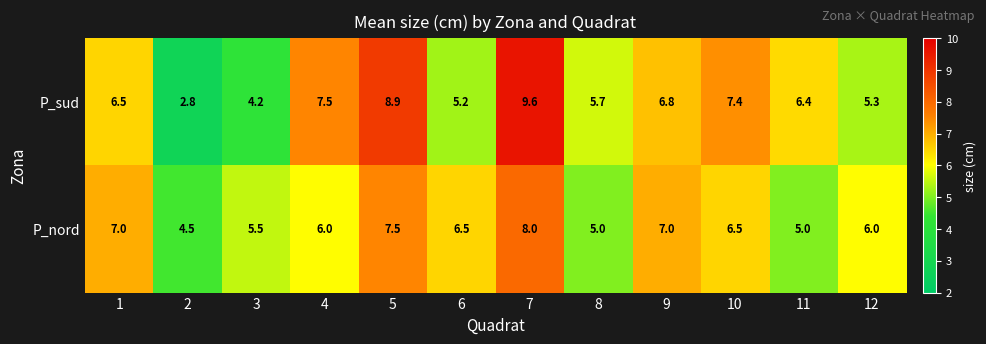

The P_sud series shows 13.5 at 5. True or false?

False